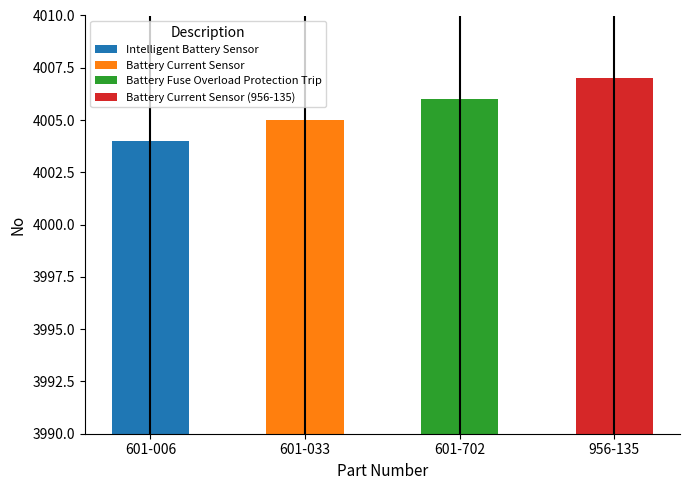

How many data points are less than 4006?

2